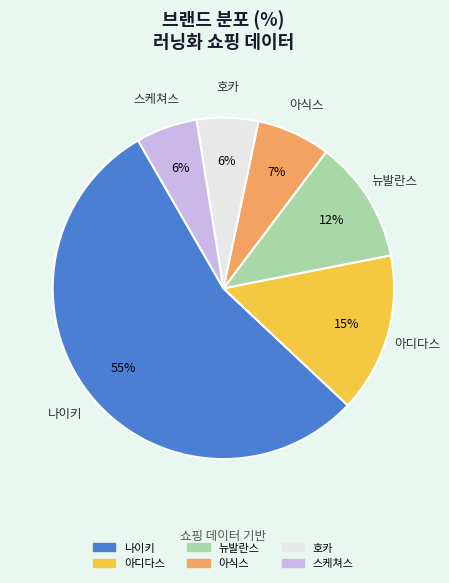

What is the largest slice in the pie chart?

나이키